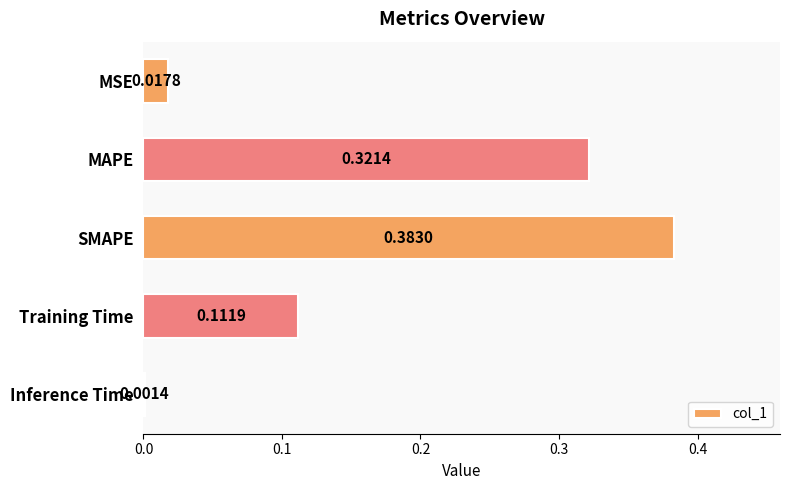

Where is the data nearest to the value 0?

Inference Time